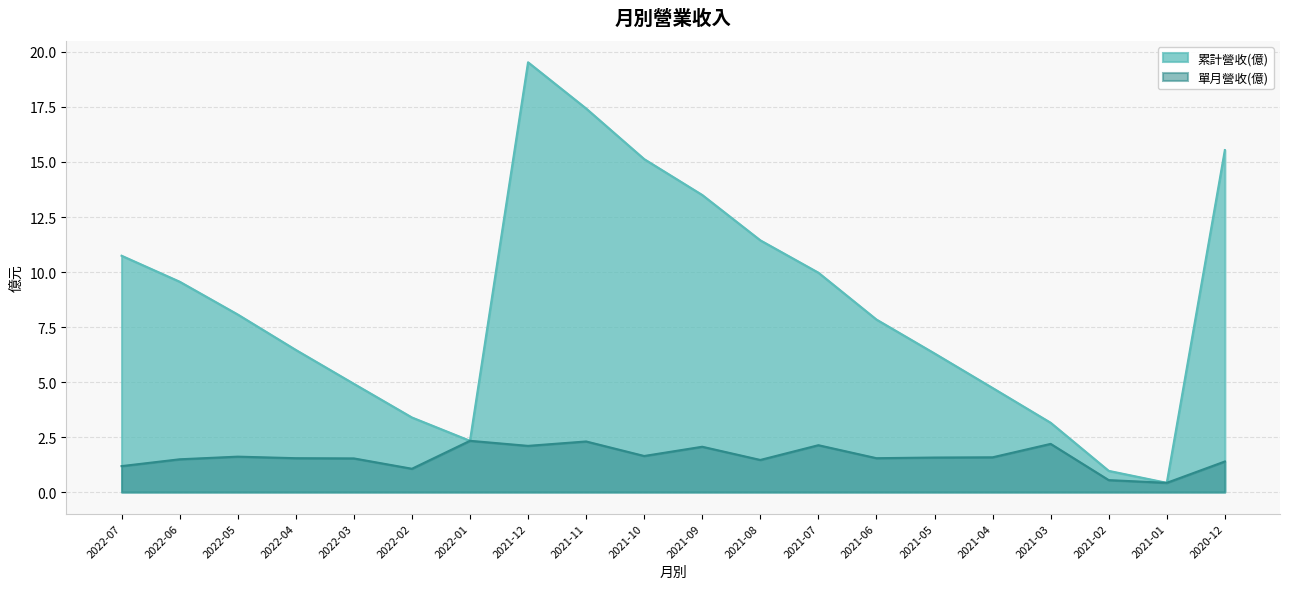

At 2021-07, list the series in order from largest to smallest.

累計營收(億), 單月營收(億)